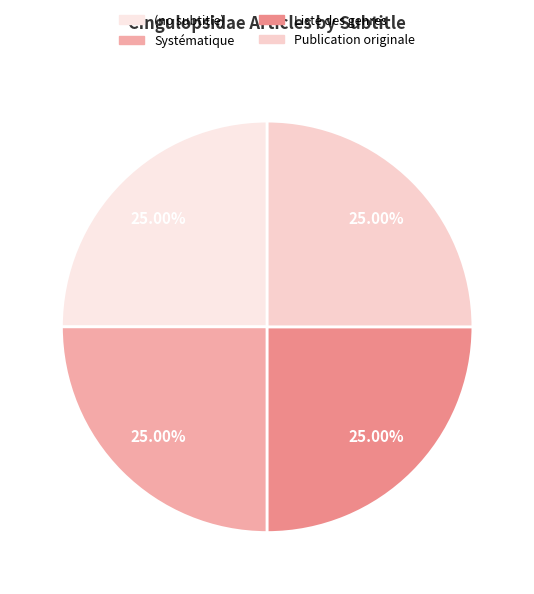

How many segments does this pie chart have?

4